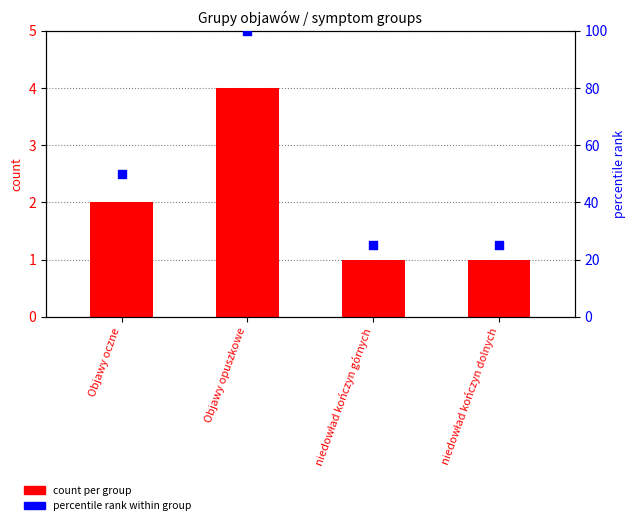

Which series has the largest total across all categories?

percentile rank